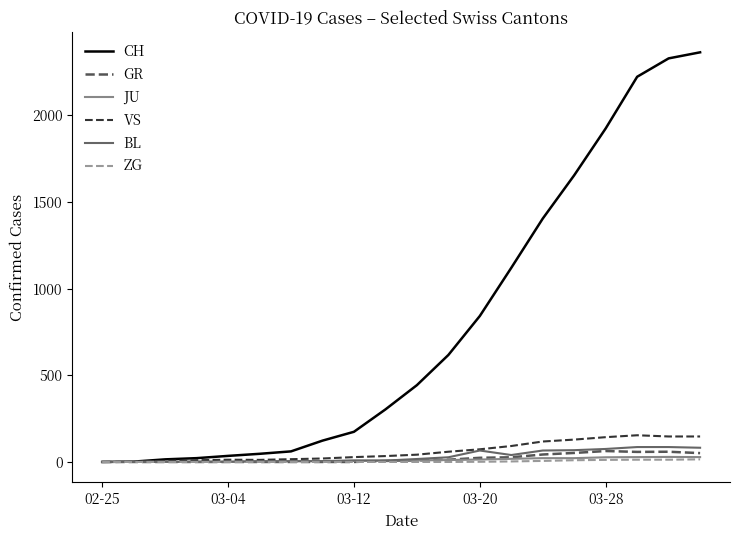

Which series has the largest total across all categories?

CH